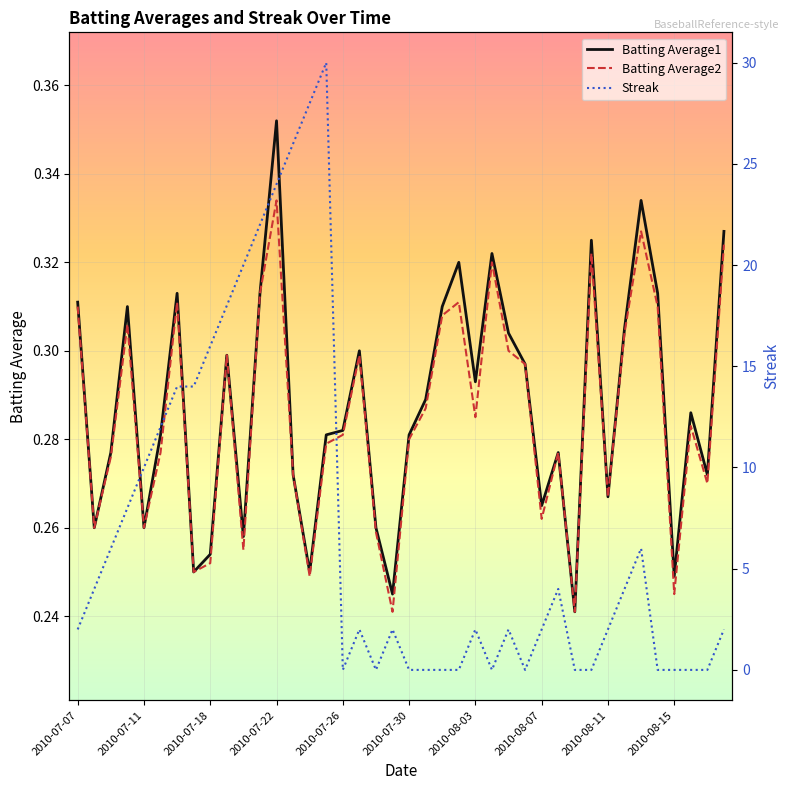

True or false: Streak and Batting Average2 cross at least once.

True